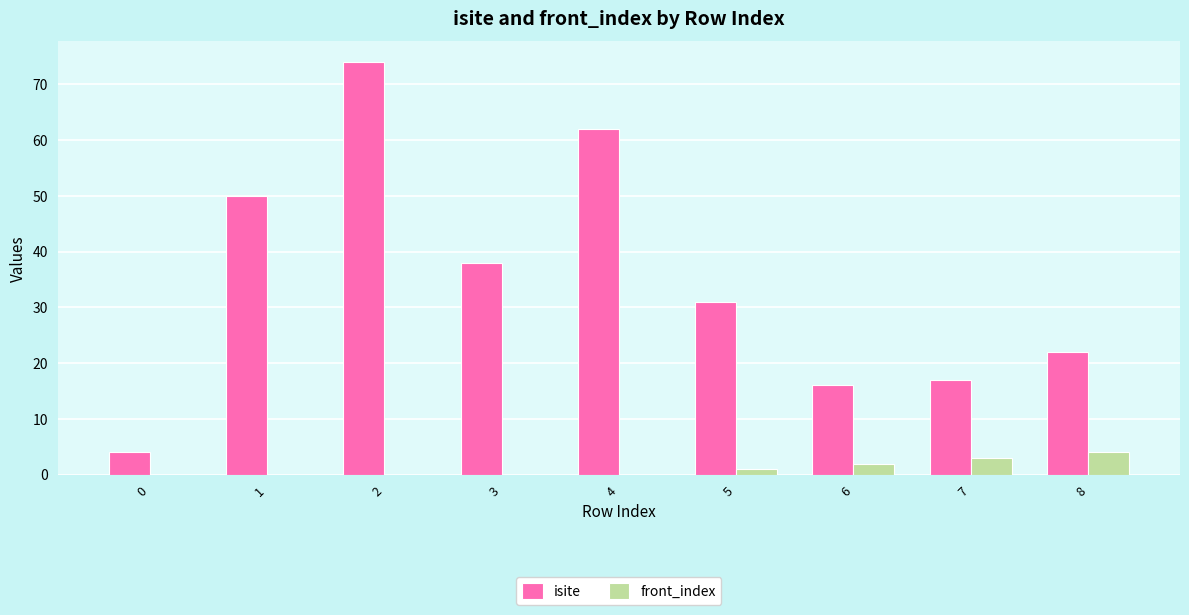

What is the maximum value for isite?

74